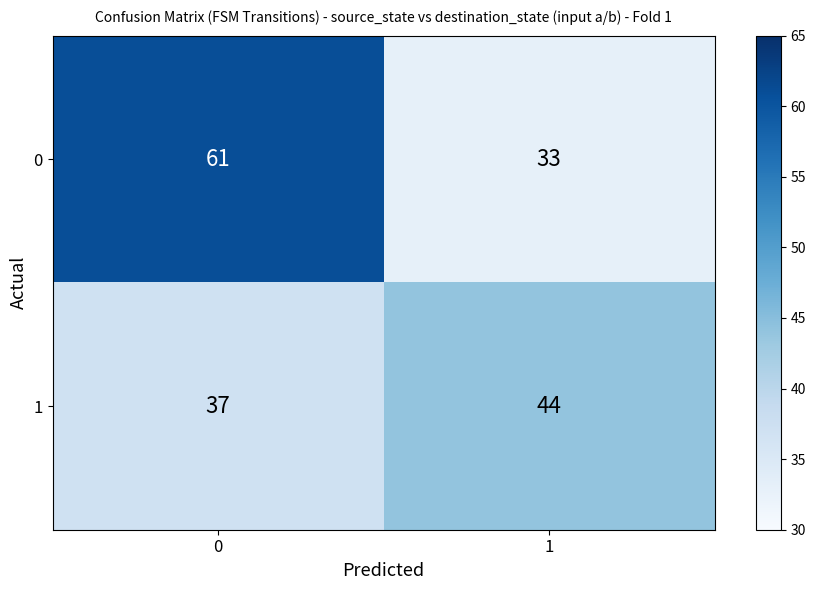

What is the maximum value for 0?

61